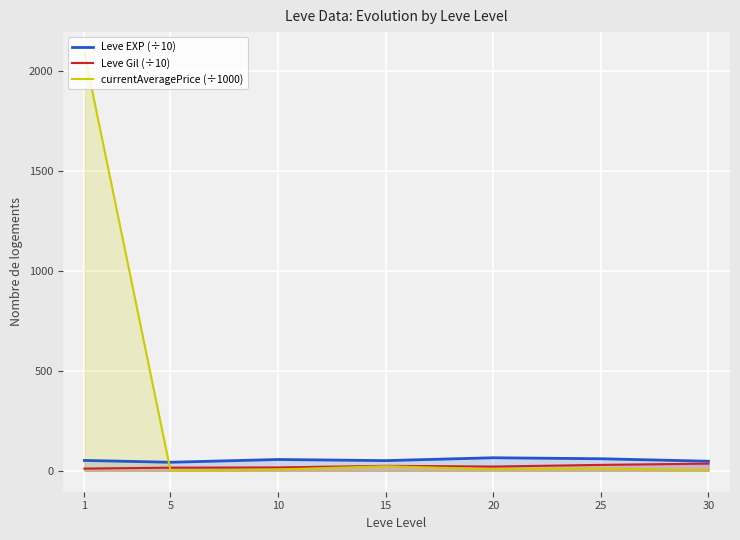

How many data points in currentAveragePrice (÷1000) are above 8?

4